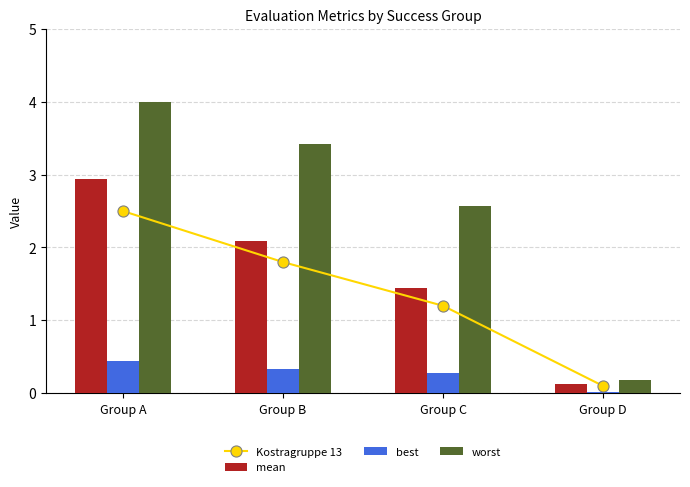

Where does the worst series first go above 3?

Group A